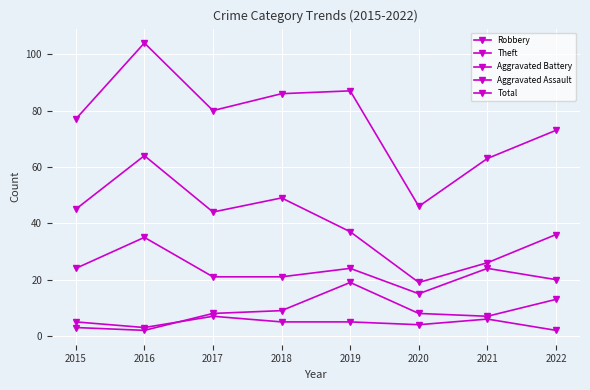

Which has a higher value, 2022 or 2021?

2021